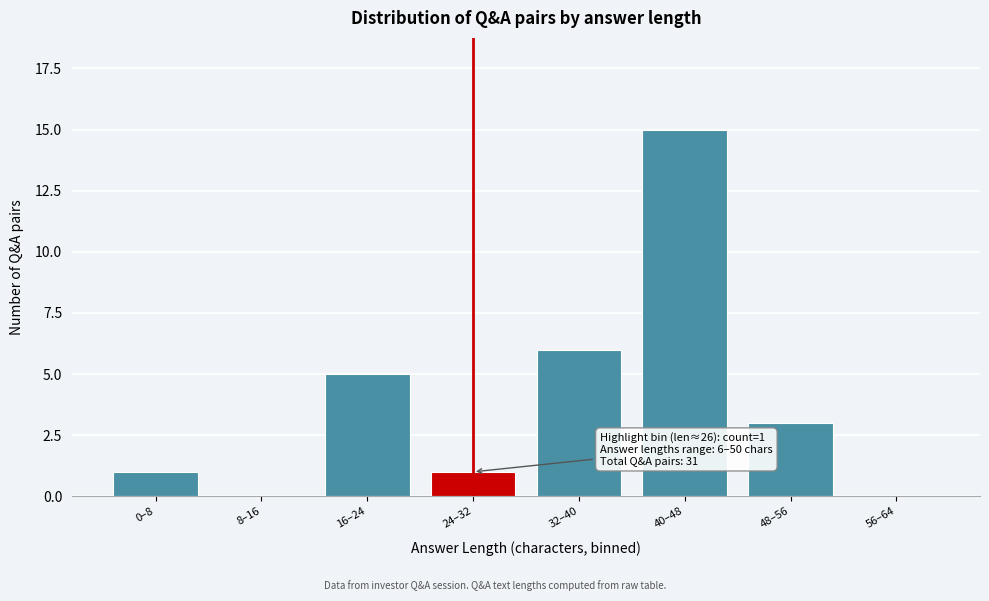

Is it true that the value at 48–56 is 4?

False